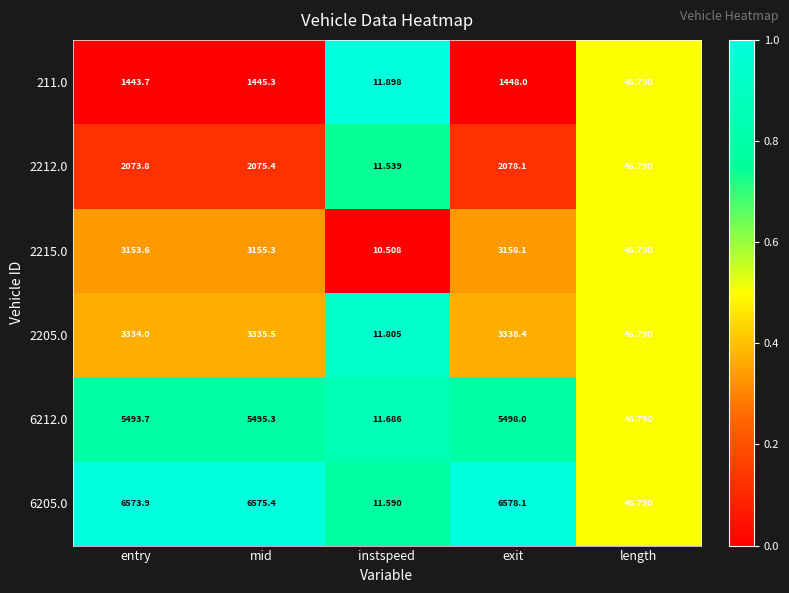

At which label is 211.0 closest to 729?

length